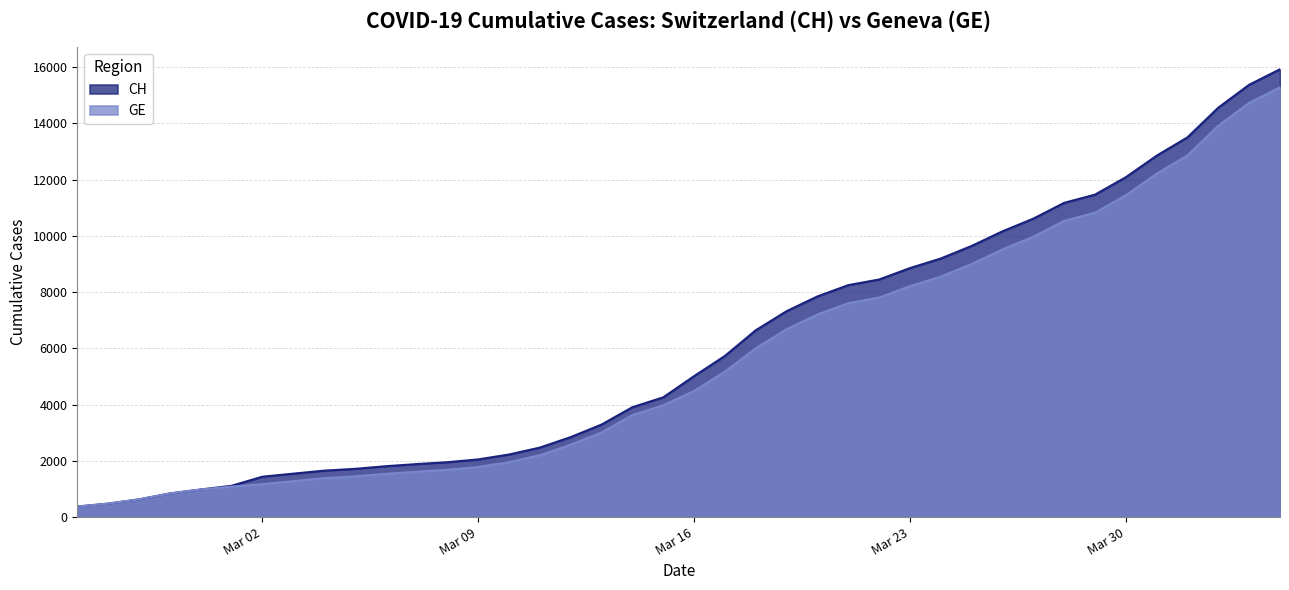

Is it true that CH equals 15375 at 2020-04-03?

True